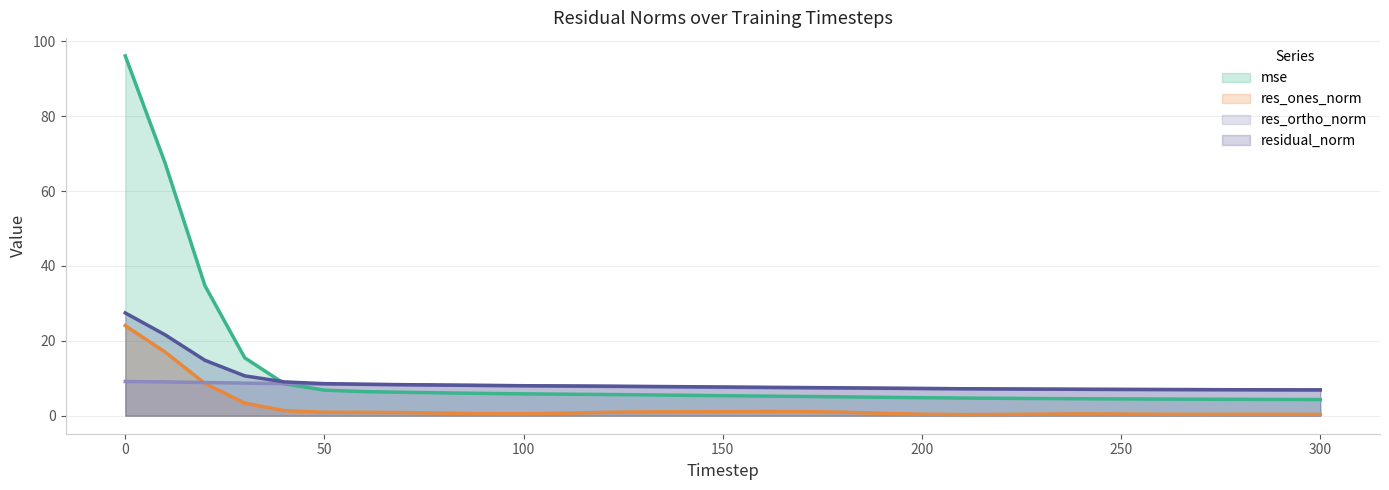

Count the number of data series in this chart.

4